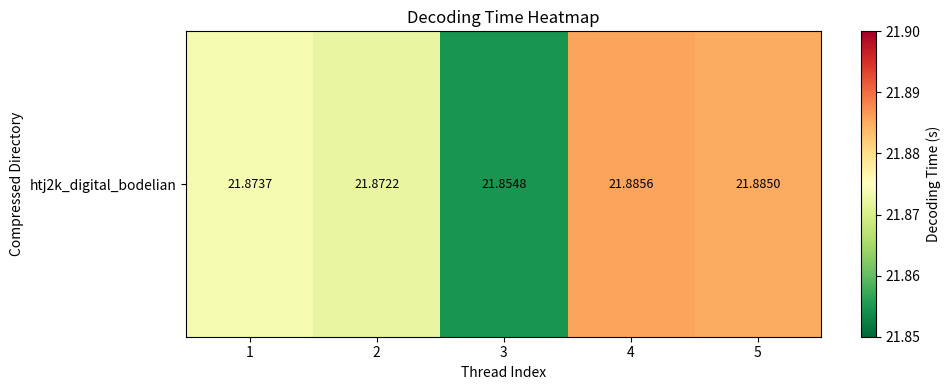

Rank the categories by value from lowest to highest.

3, 2, 1, 5, 4